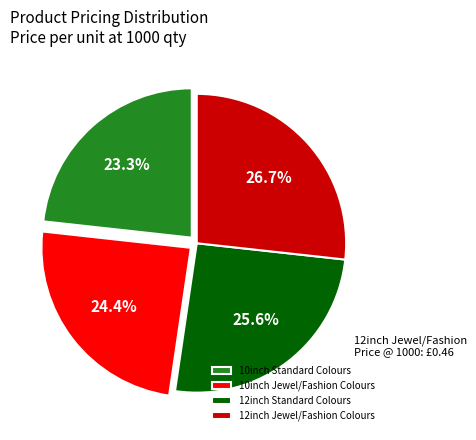

Count the number of slices in the pie.

4